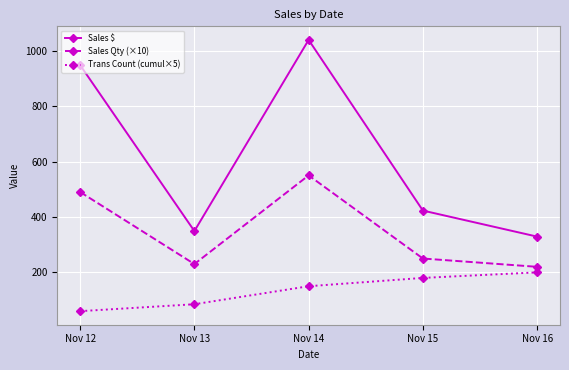

Reading left to right, extract all data points from this chart.

Sales $: Nov 12=948	Nov 13=349	Nov 14=1039	Nov 15=423	Nov 16=329
Sales Qty (×10): Nov 12=490	Nov 13=230	Nov 14=550	Nov 15=250	Nov 16=220
Trans Count (cumul×5): Nov 12=60	Nov 13=85	Nov 14=150	Nov 15=180	Nov 16=200